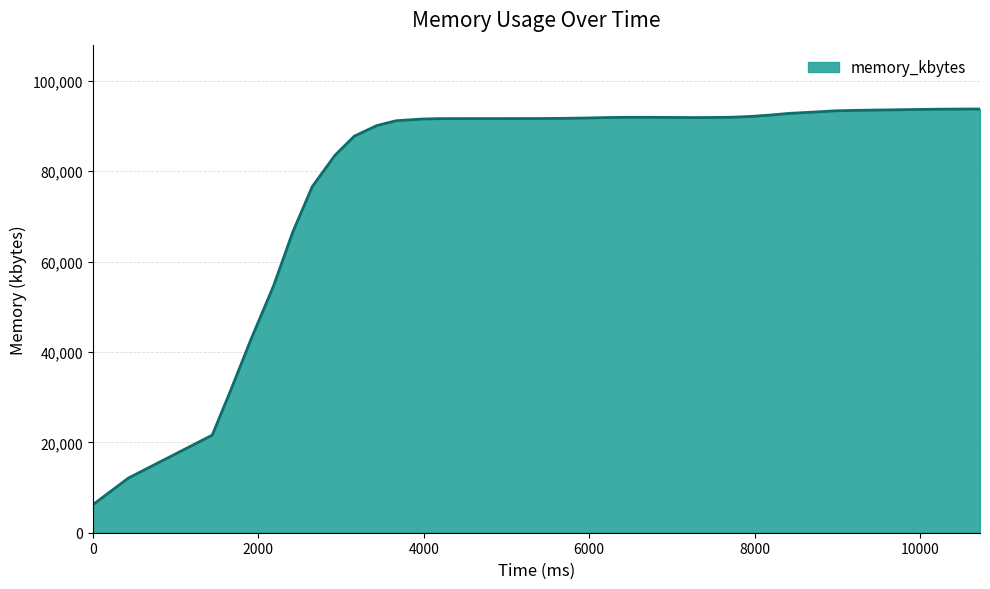

What is the difference between the maximum and minimum values?

87534.9